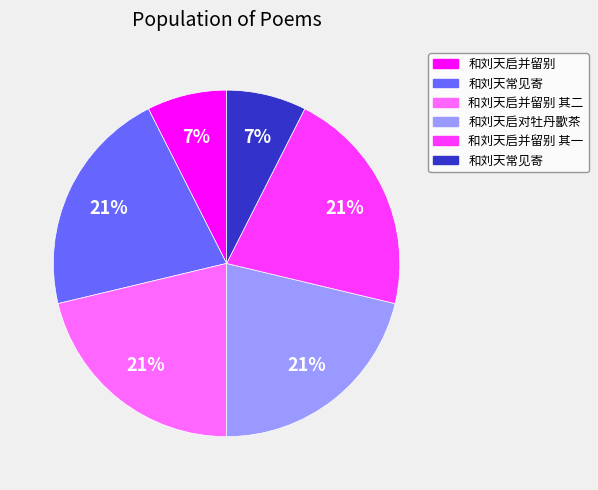

To the nearest percent, what is the difference between the largest and smallest slice percentages?

14%